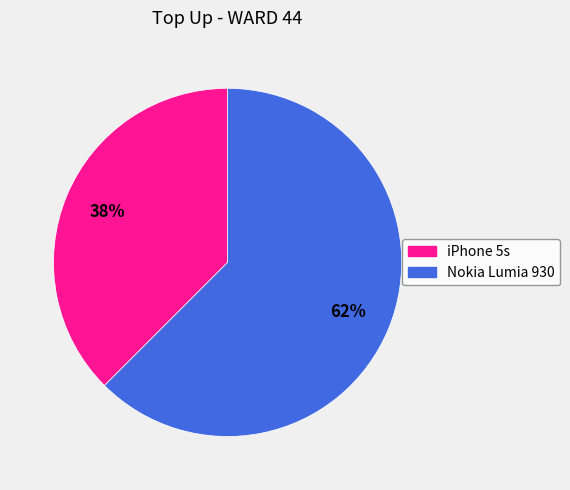

The iPhone 5s slice represents 49% of the pie. True or false?

False